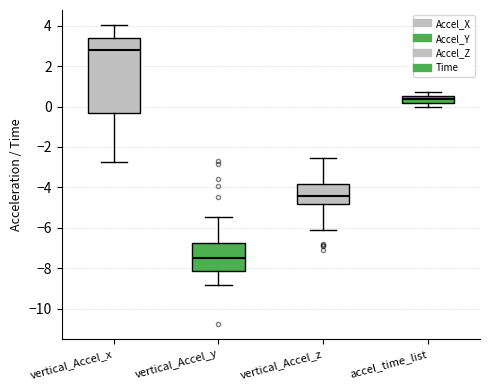

Reading left to right, read every box against the y-axis: the position of its median line, the range the box covers, and the ends of its whiskers. The values are not printed on the chart, so give them approximately, as read against the axis.

vertical_Accel_x: median 2.8, box -0.4 to 3.4, whiskers -2.8 to 4.0
vertical_Accel_y: median -7.6, box -8.2 to -6.8, whiskers -8.8 to -5.4
vertical_Accel_z: median -4.4, box -4.8 to -3.8, whiskers -6.0 to -2.6
accel_time_list: median 0.4, box 0.2 to 0.6, whiskers 0.0 to 0.8